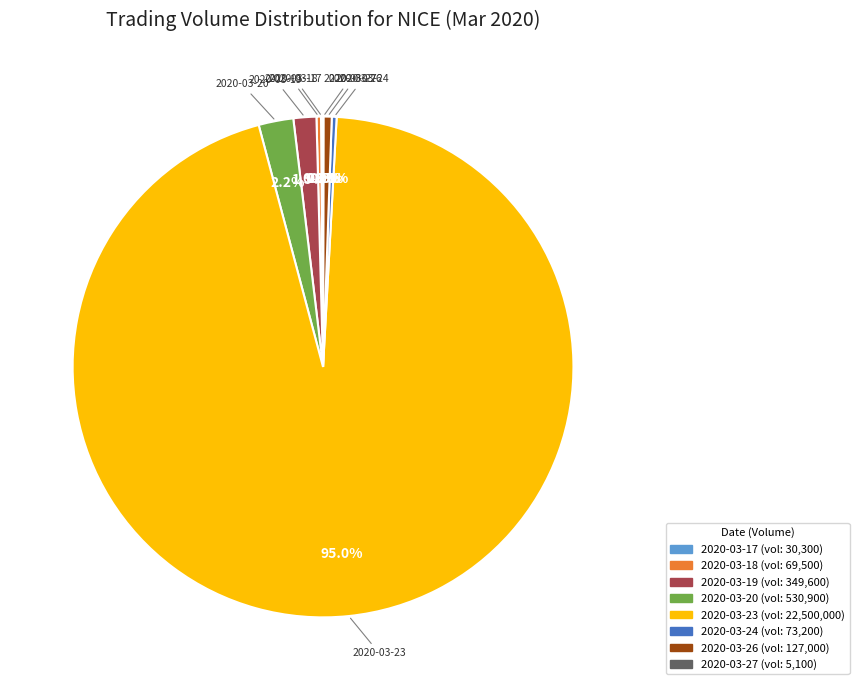

What percentage is the 2020-03-20 slice, to the nearest percent?

2%